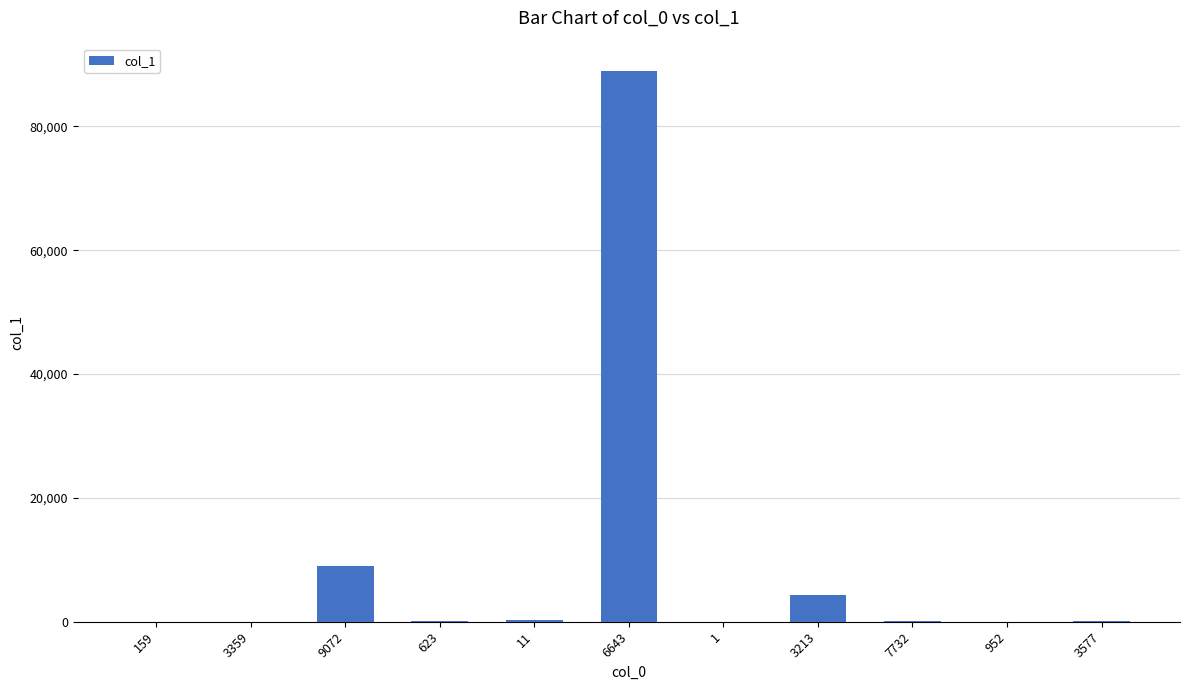

What is the sum of all values?

102866